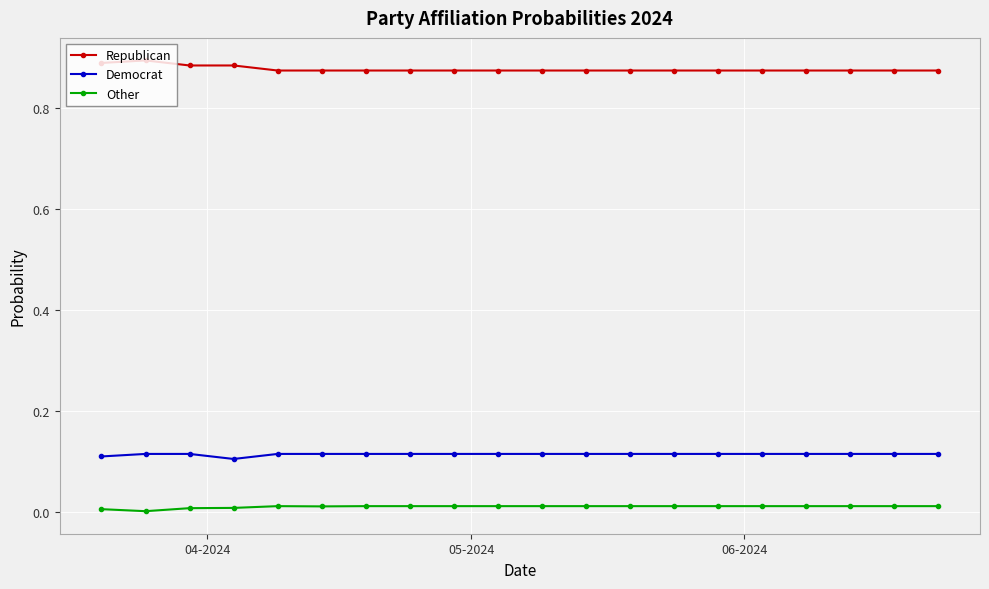

Which series has the largest total across all categories?

Republican